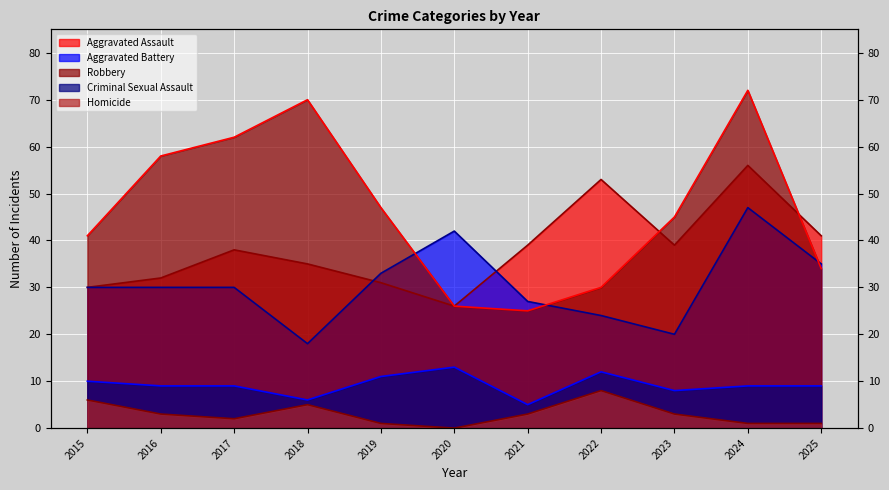

Does the chart display data point markers on the line(s)?

No